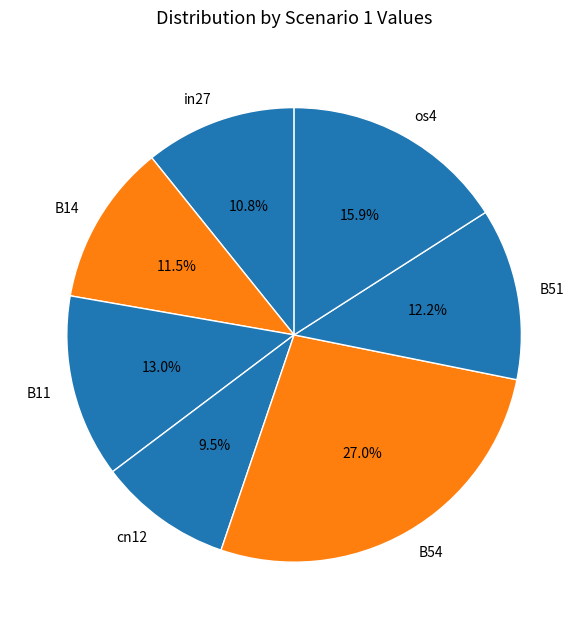

To the nearest percent, what portion does B11 represent?

13%